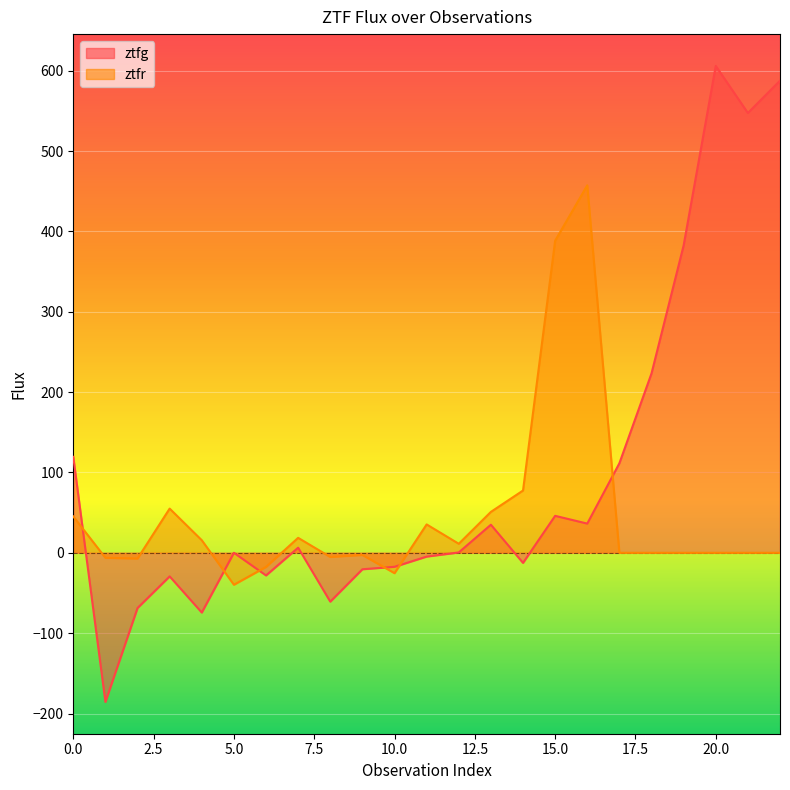

Read the ztfg value at 20.0.

606.0